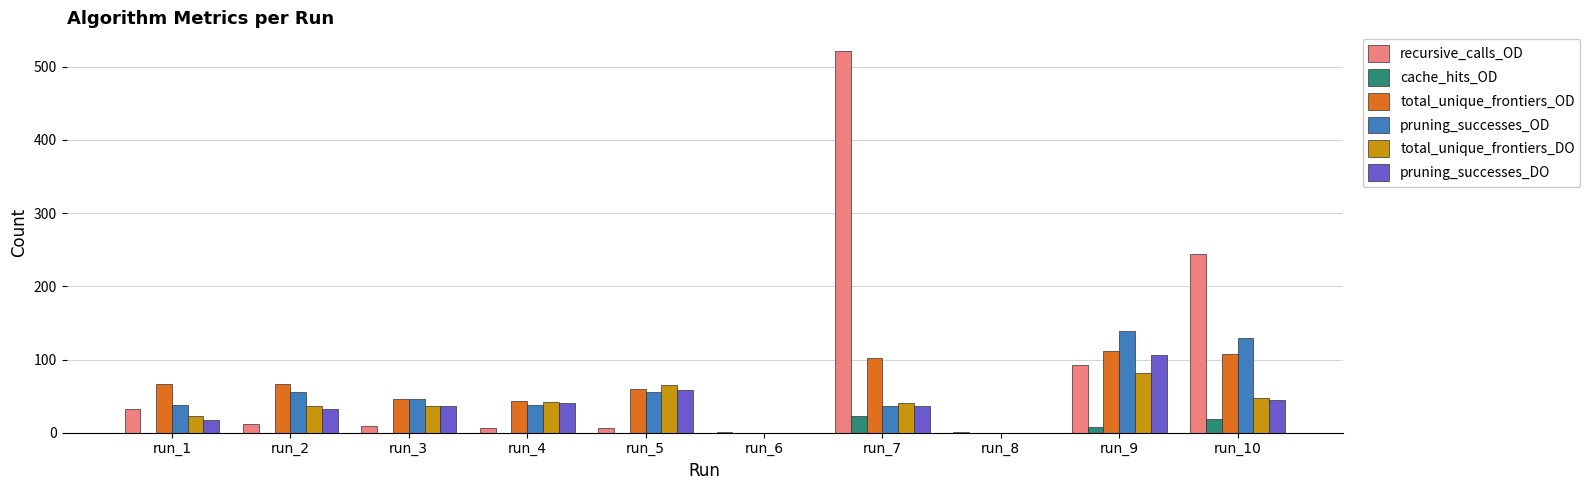

Which series has the widest spread of values?

recursive_calls_OD